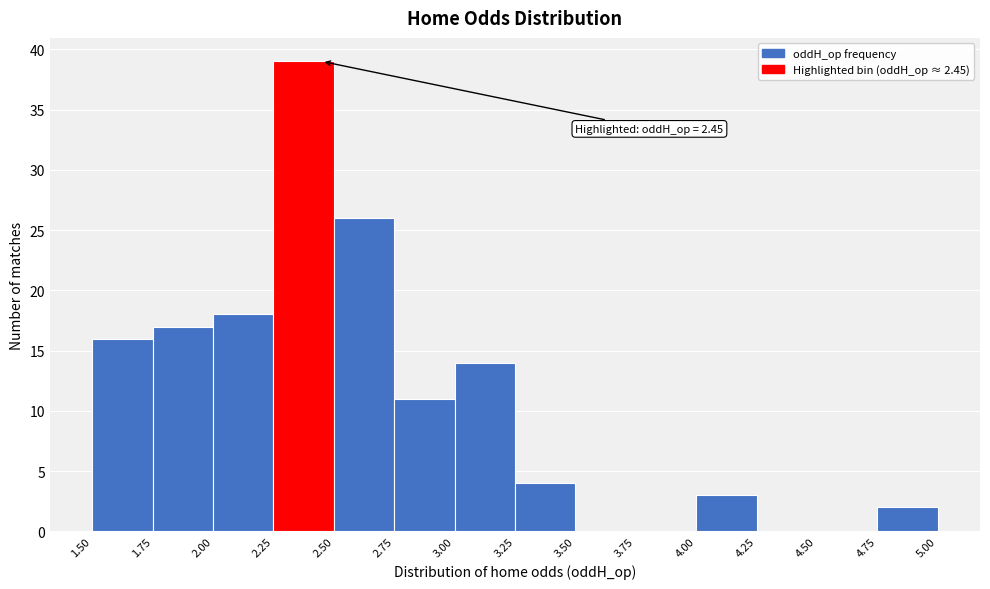

Which range on the x-axis has the tallest bar?

2.25 to 2.50